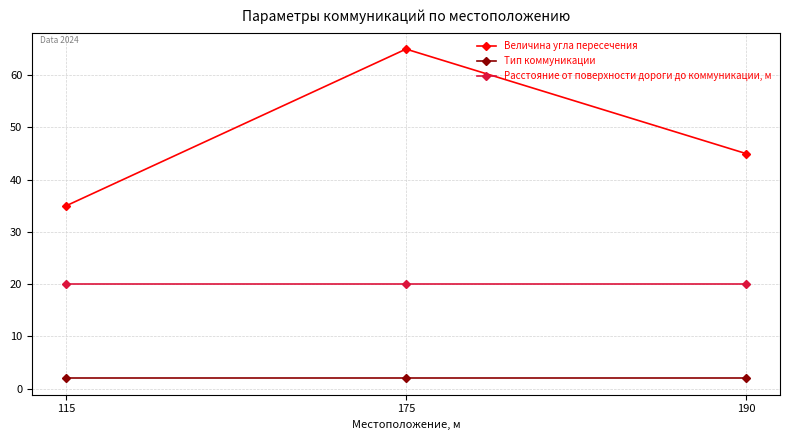

Which series changed the most between 115 and 190?

Величина угла пересечения